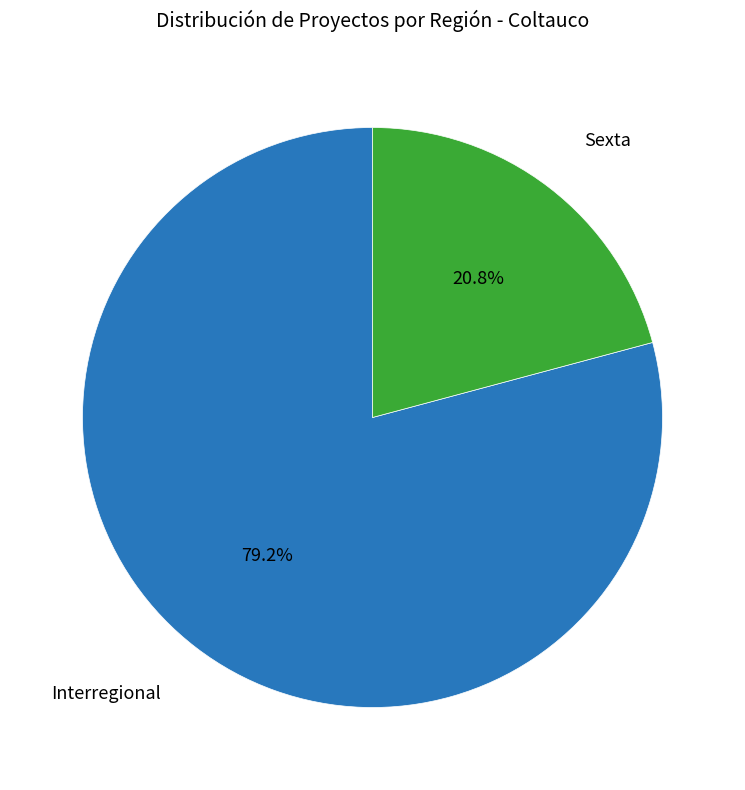

Is there any slice that represents more than half of the pie?

Yes